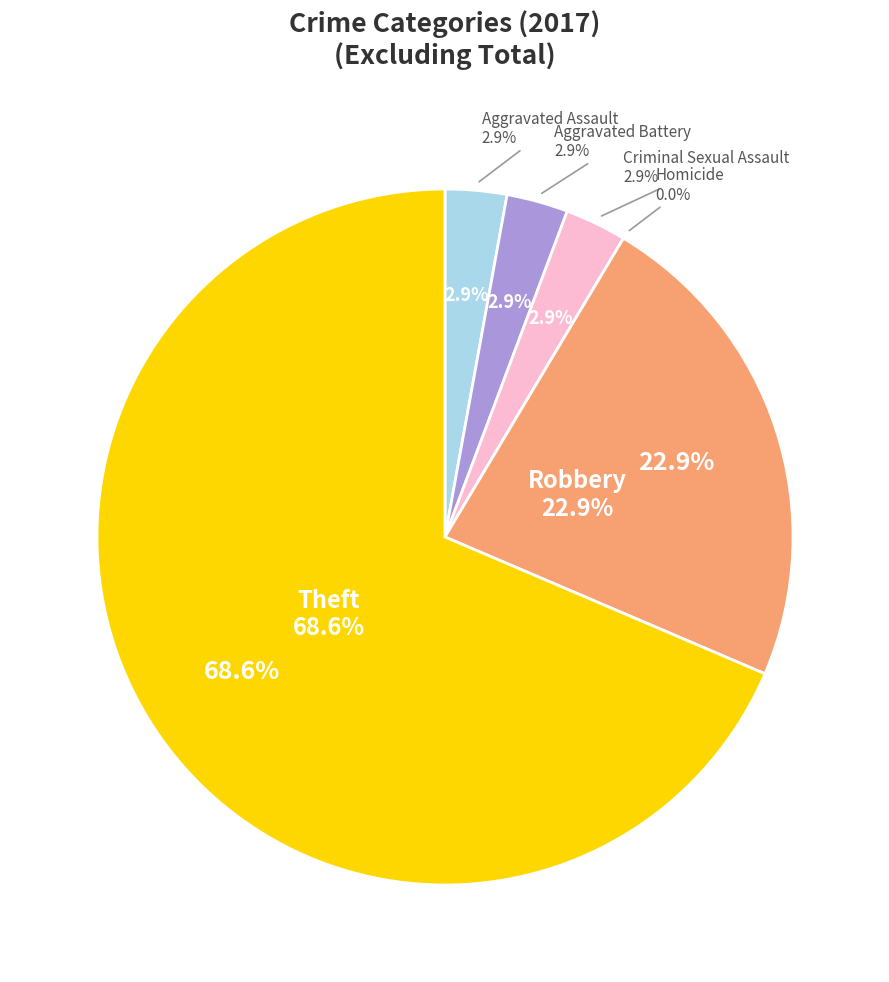

Which category has the smallest portion of the pie?

Homicide